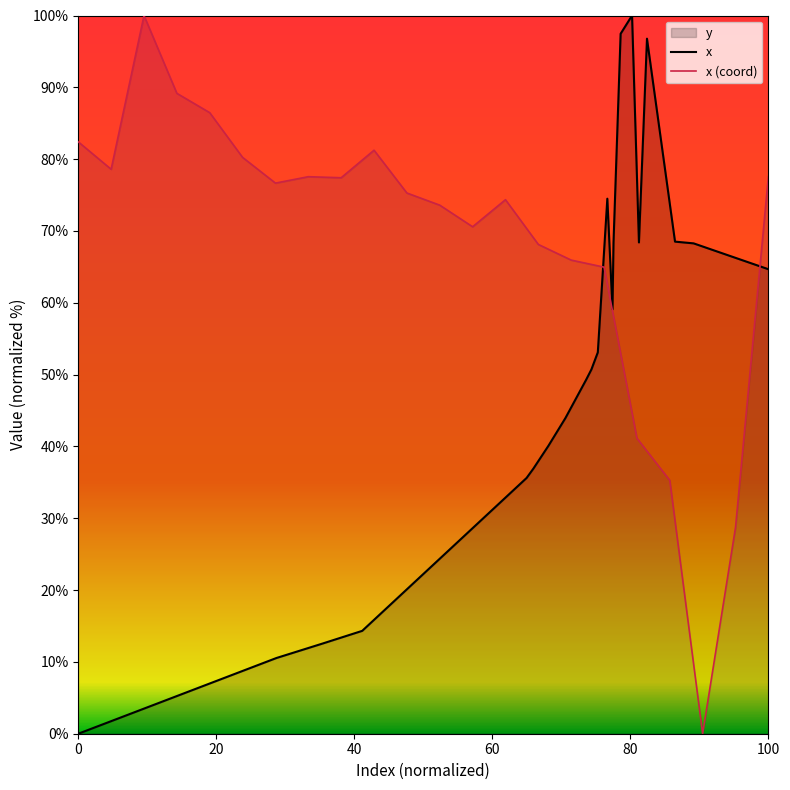

What is the value of the 9th point from the left?

77.4